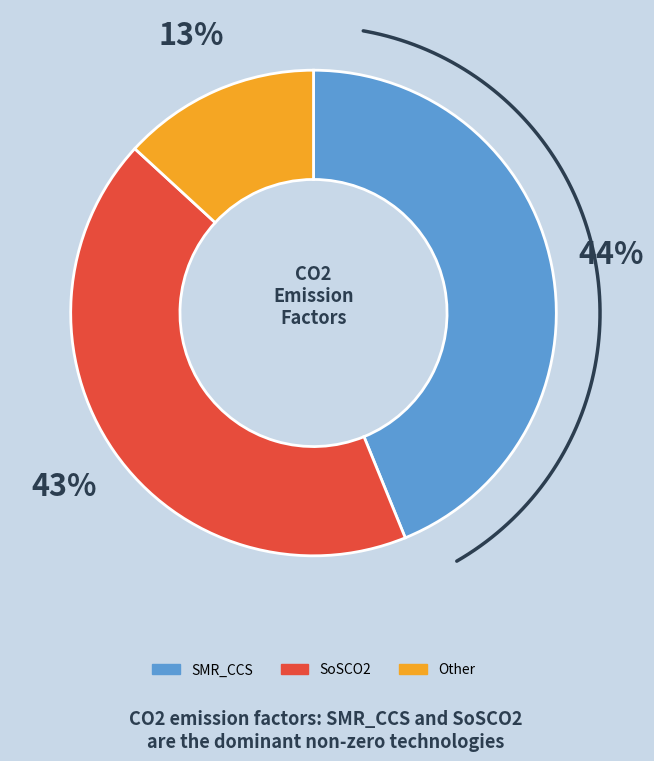

How many segments does this pie chart have?

3